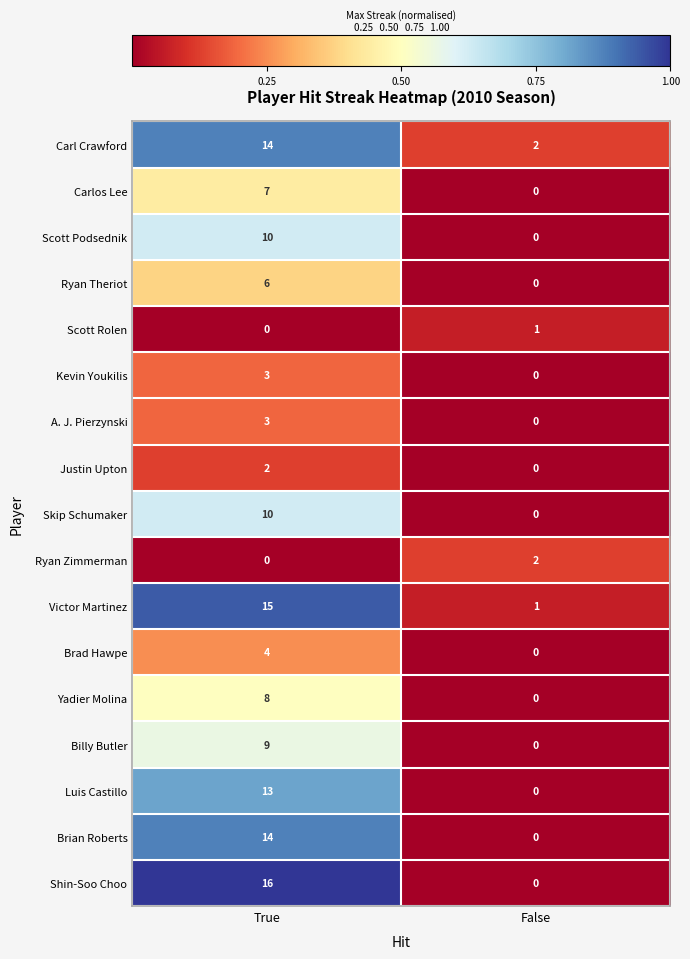

At how many categories does at least one series exceed 0?

2